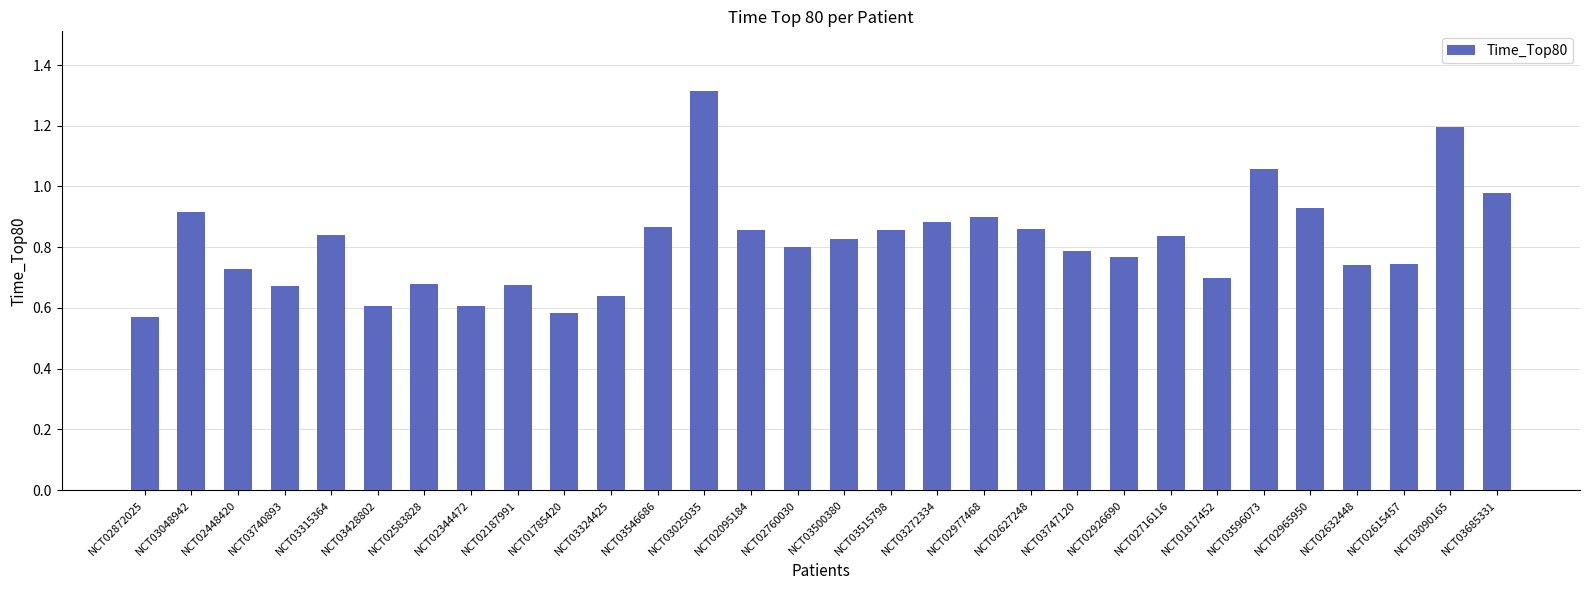

What is the sum of all values?

24.4